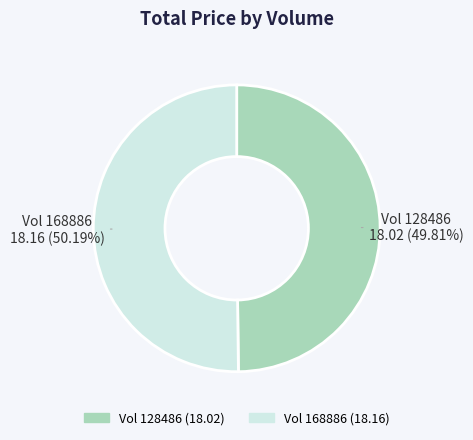

Is there any slice that represents more than half of the pie?

Yes